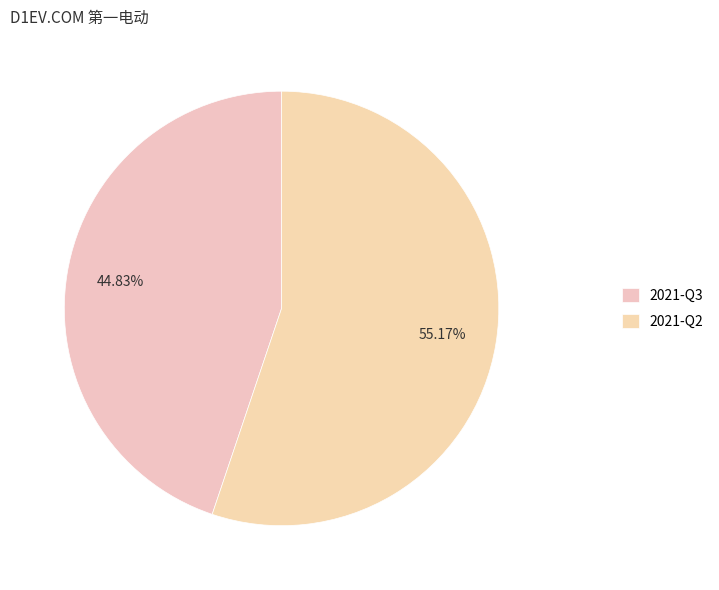

What percentage is the 2021-Q3 slice, to the nearest percent?

45%